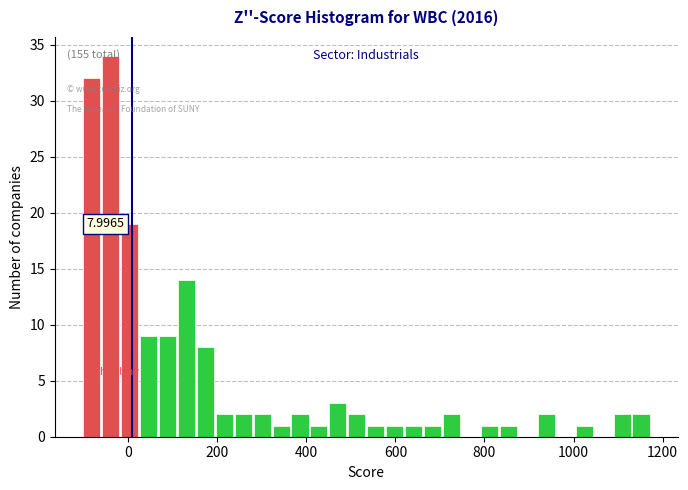

Around what value on the x-axis is the tallest bar? Give the approximate position of its centre, as read against the axis.

-40